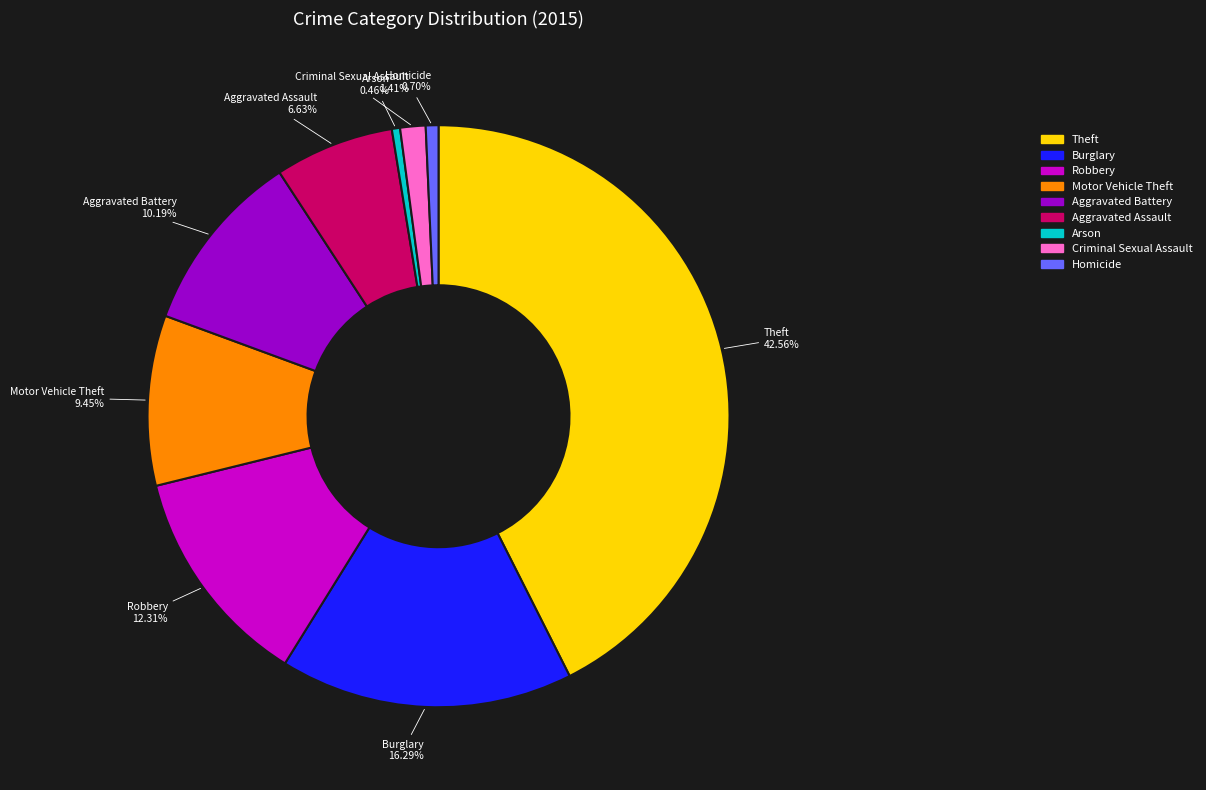

Between Robbery and Motor Vehicle Theft, which is larger?

Robbery